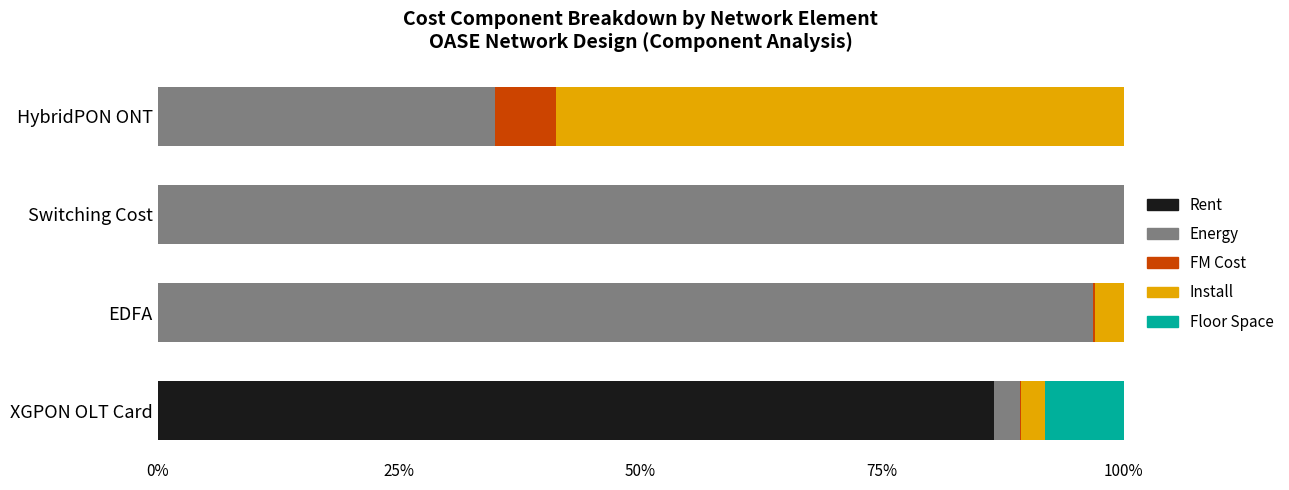

True or false: Rent has a value of -47.7 at Switching Cost.

False